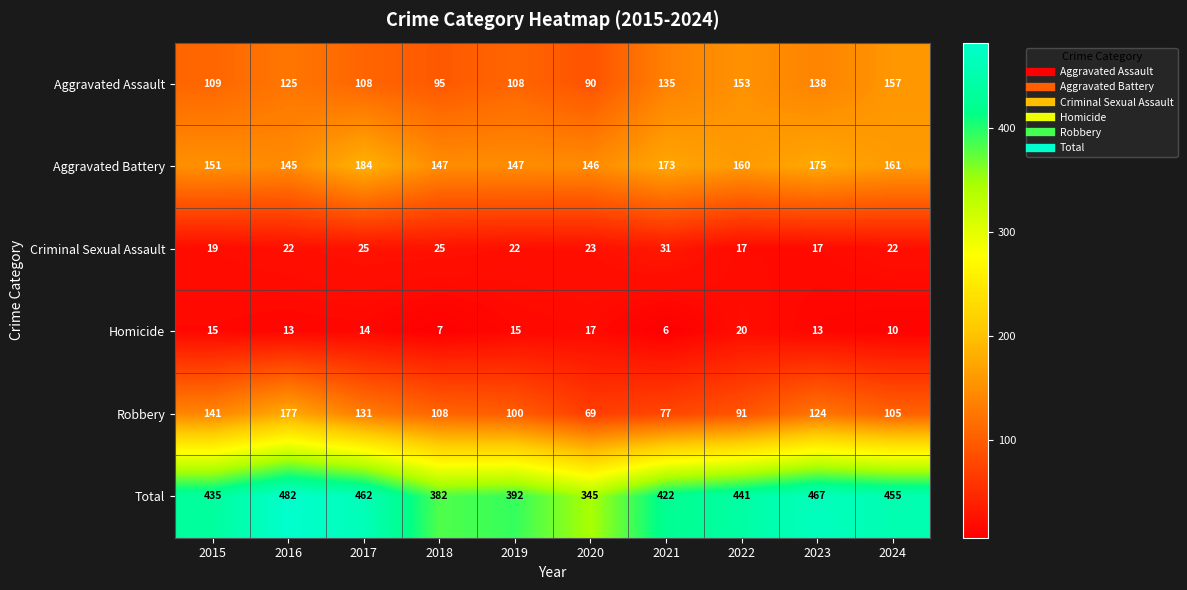

Which series has the largest total across all categories?

Total